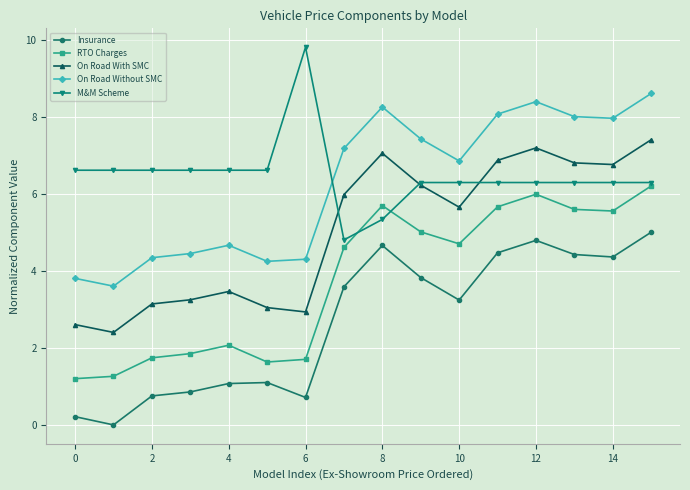

What is the minimum value for On Road Without SMC?

3.6